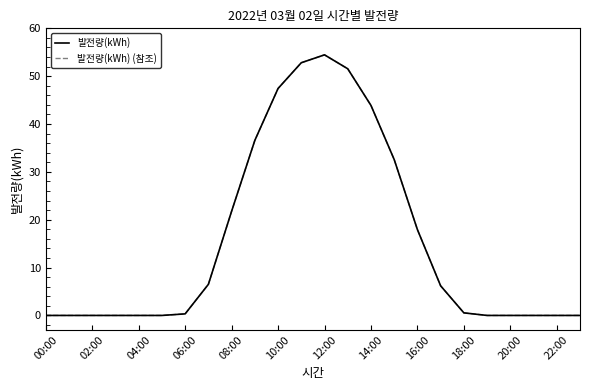

Does the chart have visible grid lines?

No